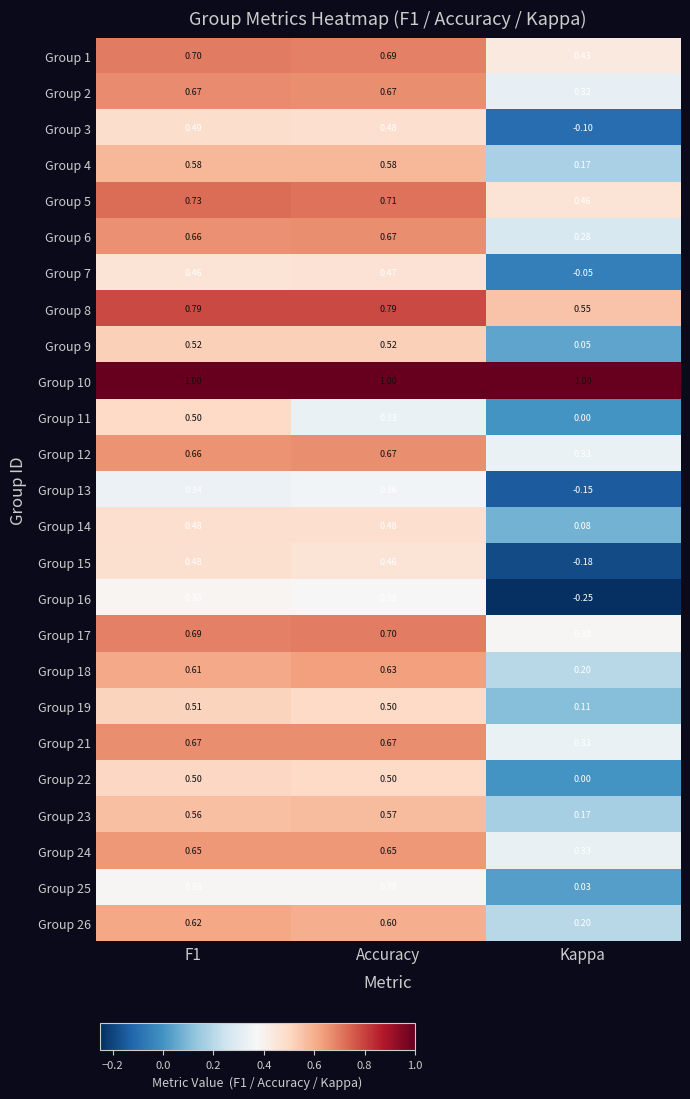

At which label does Group 23 reach its peak?

Accuracy